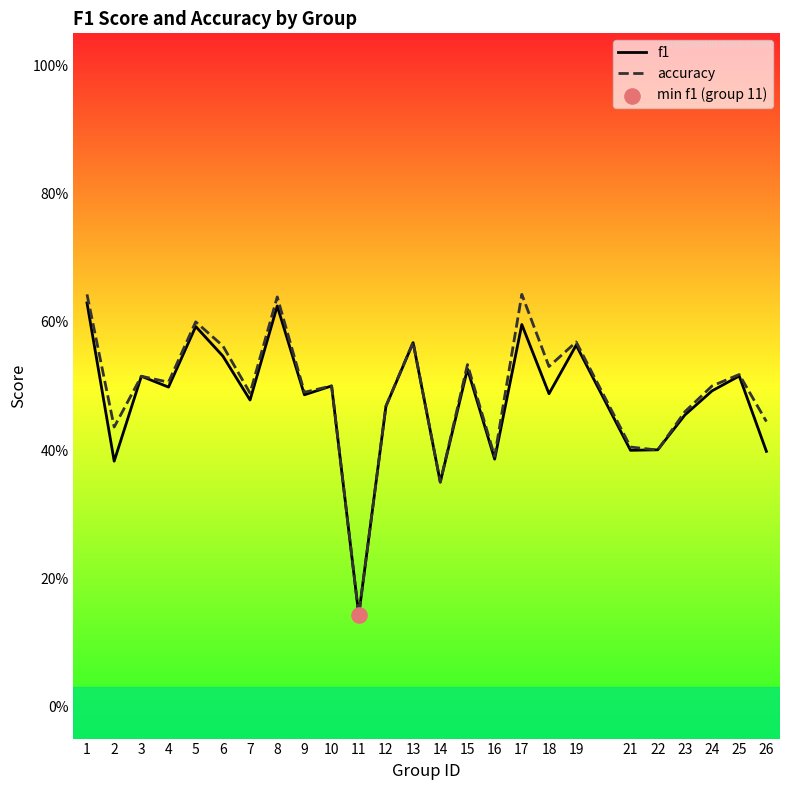

What are all the series names shown in the legend?

f1, accuracy